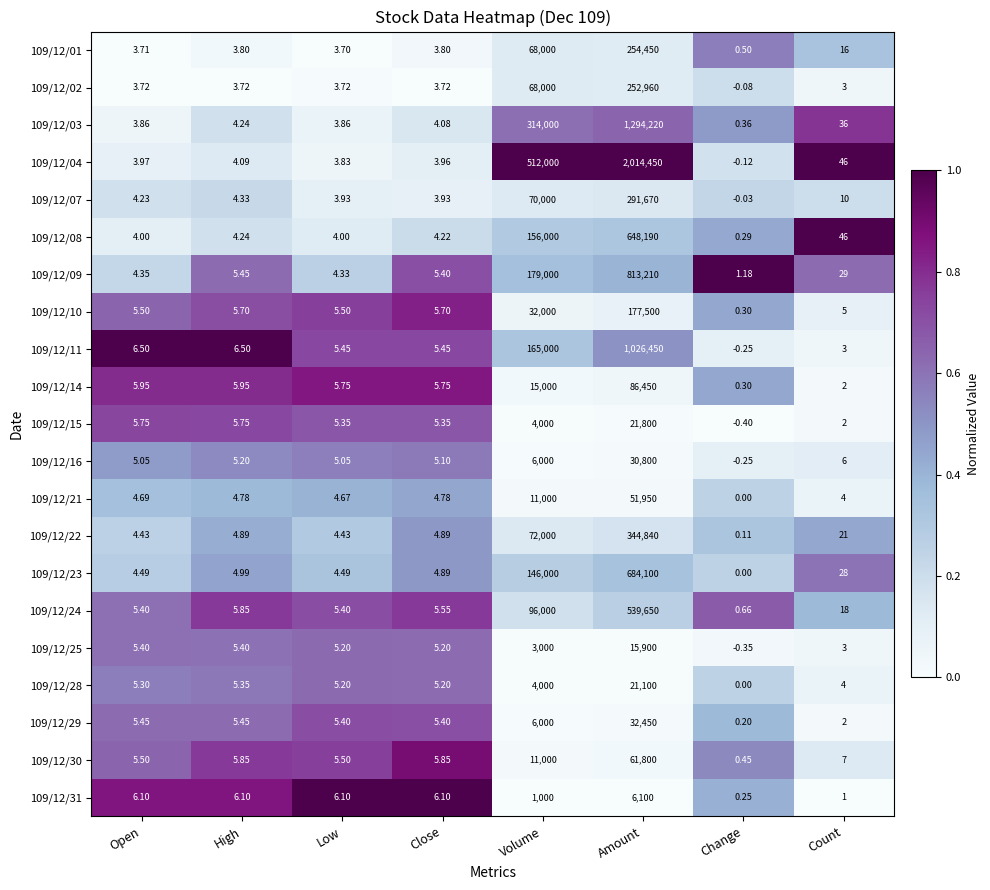

What is the total value across all series at Close?

104.3